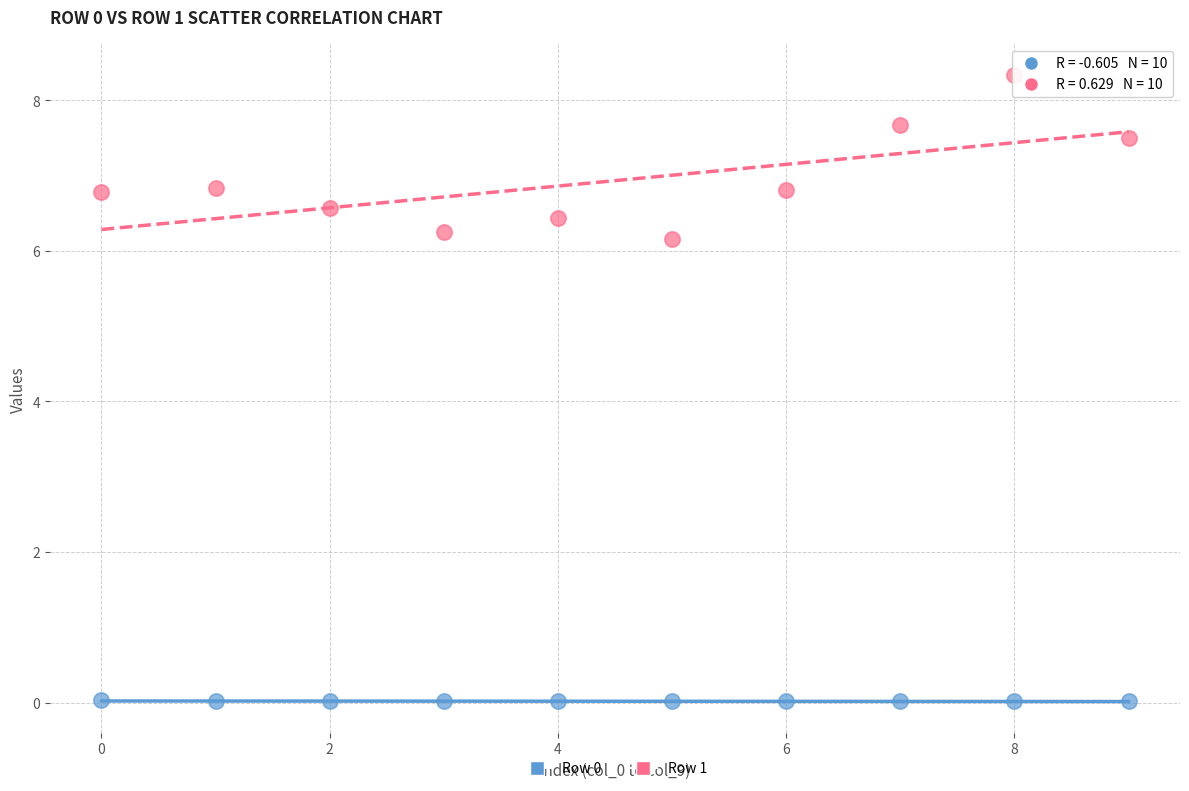

Across all data points, what is the range of Y values (max minus min)?

8.3